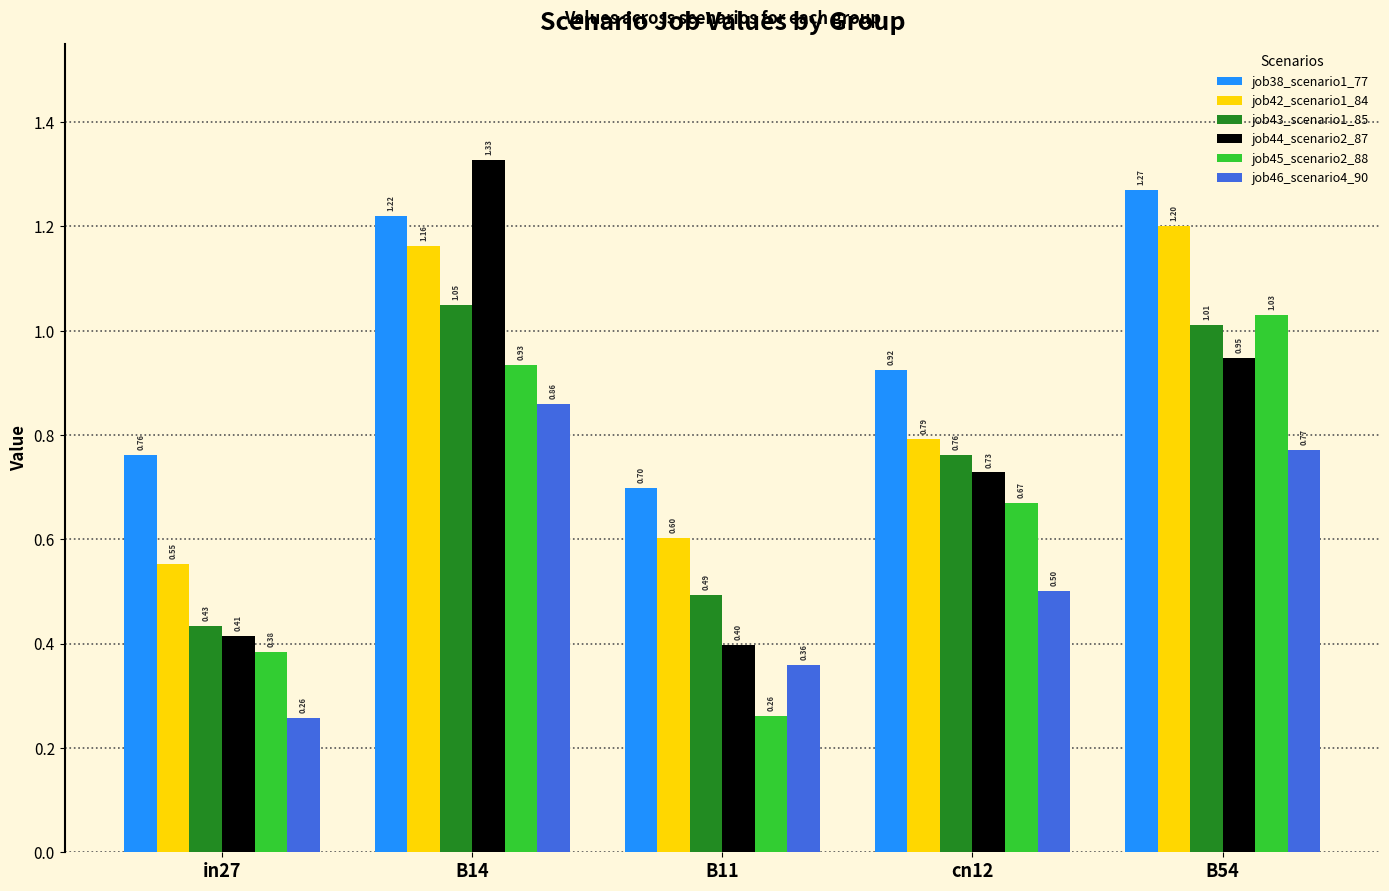

At which category is the sum across all series the highest?

B14